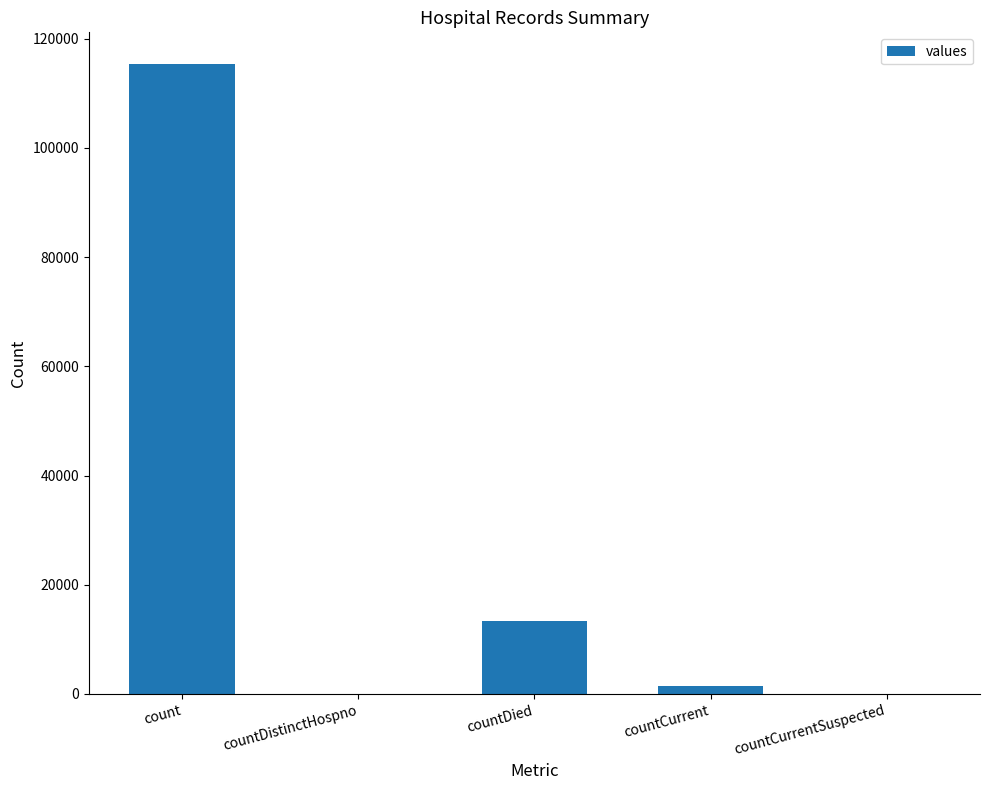

Which has a higher value, countDied or countDistinctHospno?

countDied